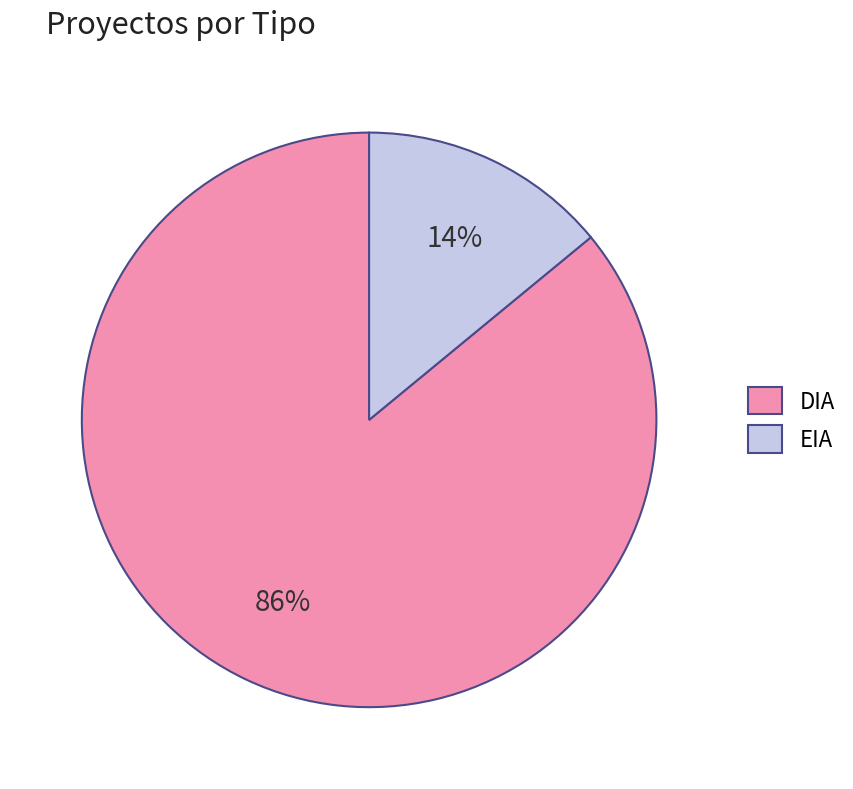

Is EIA the majority of the pie?

No